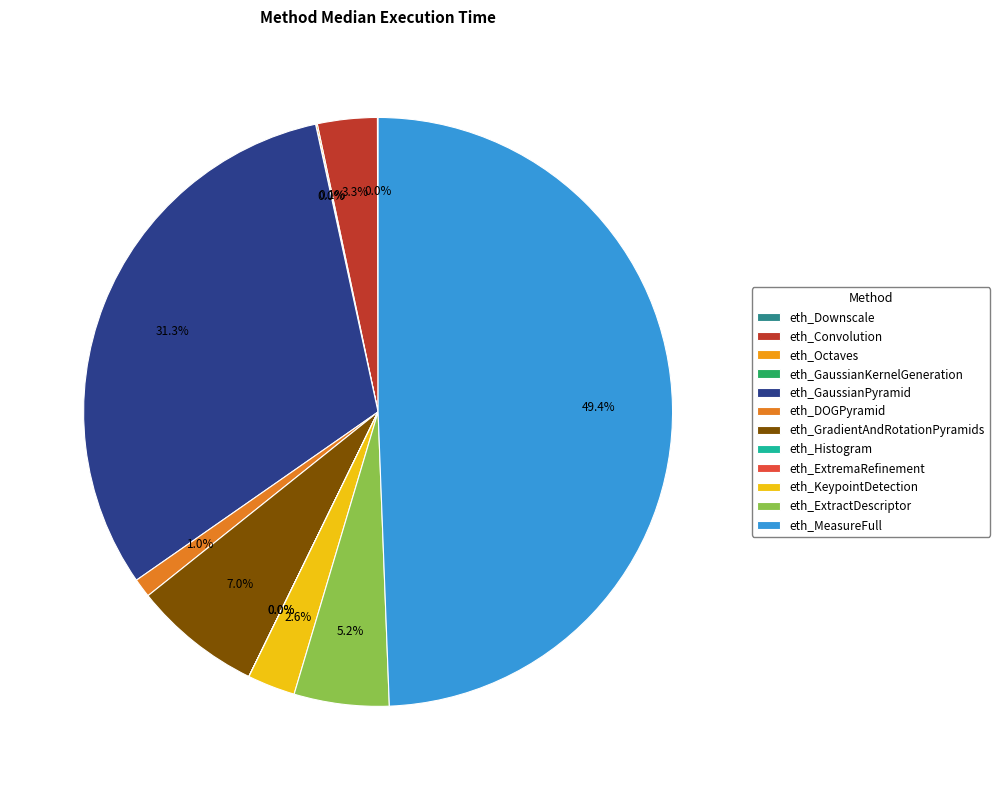

What percentage is NOT represented by eth_KeypointDetection?

97.4%